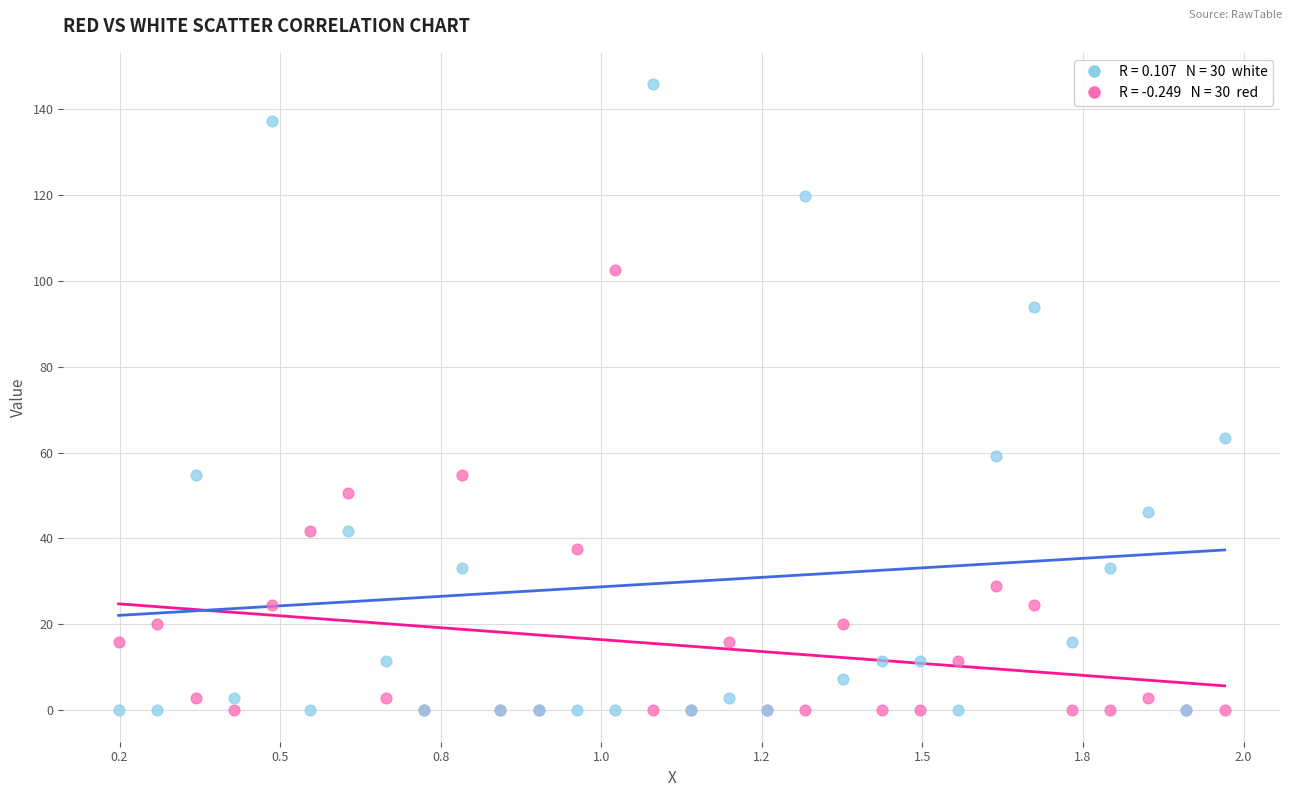

Across all series, what Y value is closest to 72?

63.5